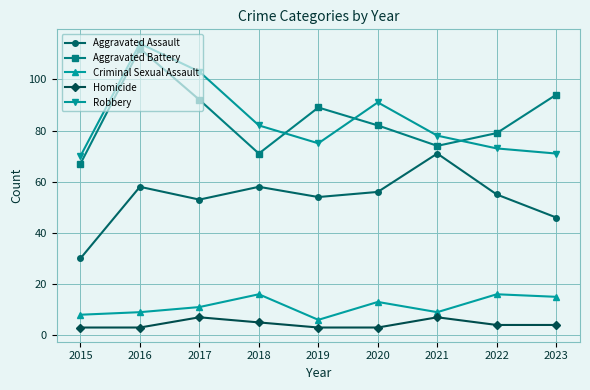

Between 2016 and 2020, which series saw the biggest shift?

Aggravated Battery